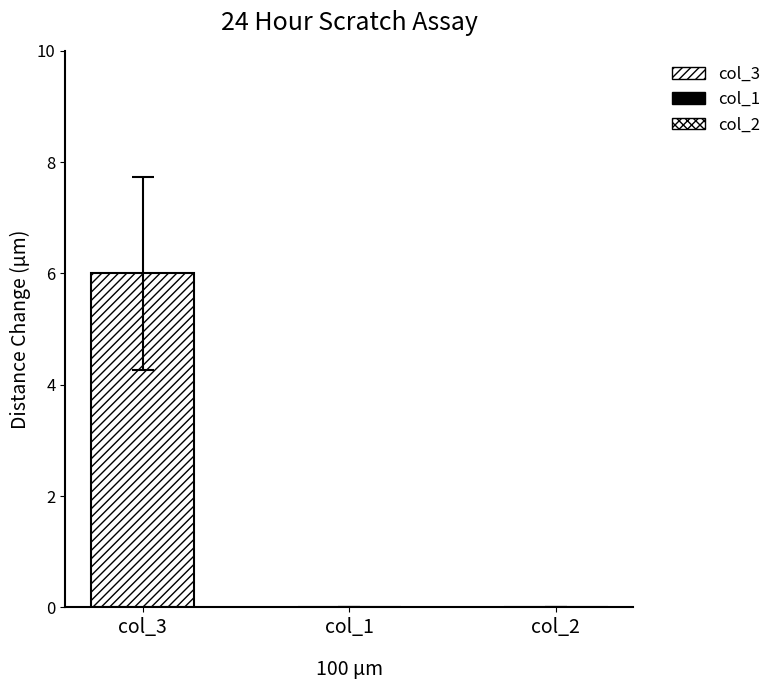

Which category has the highest value in the col_3 series?

3